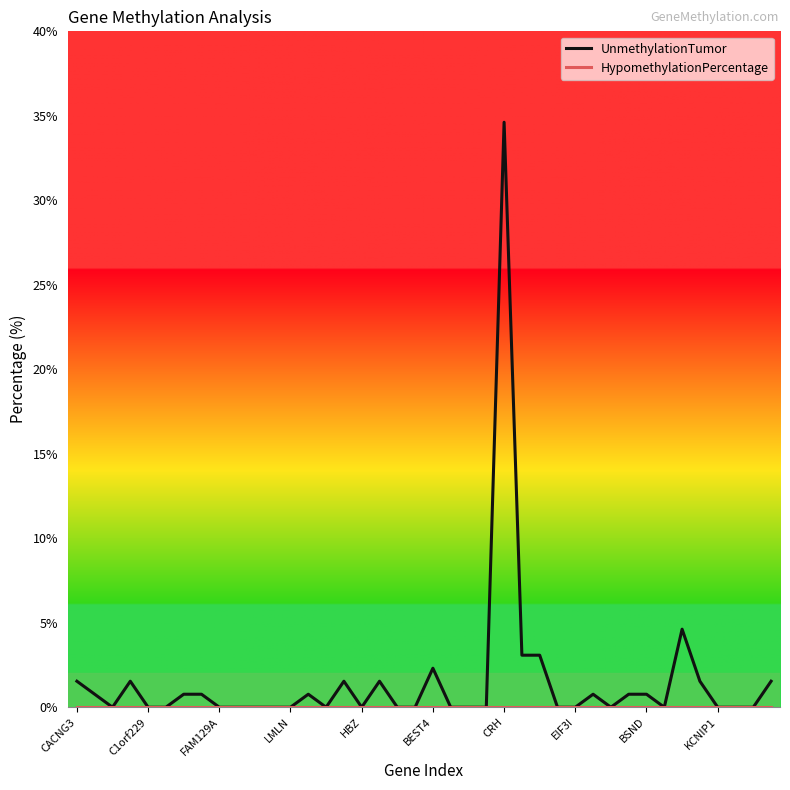

Which series has the widest spread of values?

UnmethylationTumor